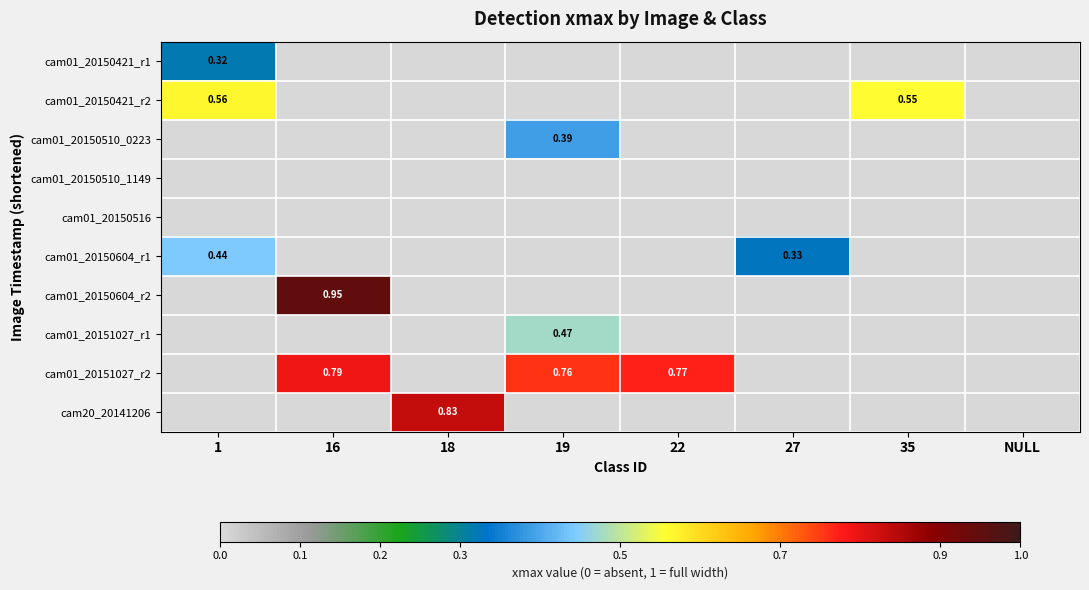

How many values in the cam01_20151027_r2 series exceed 0?

3